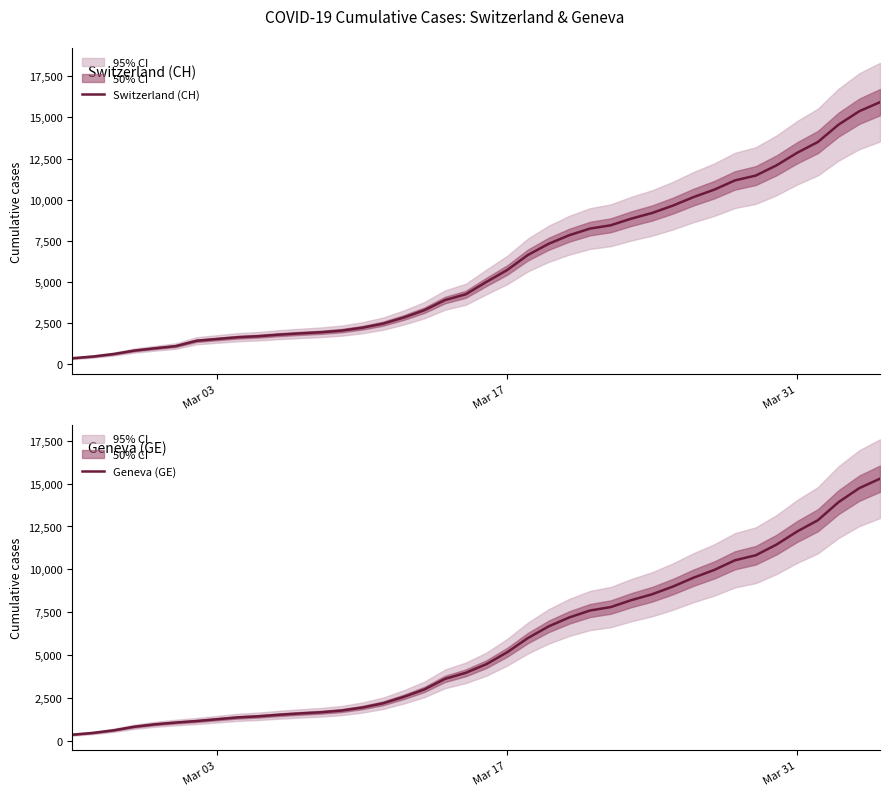

Which series has the largest range (max minus min)?

Switzerland (CH)